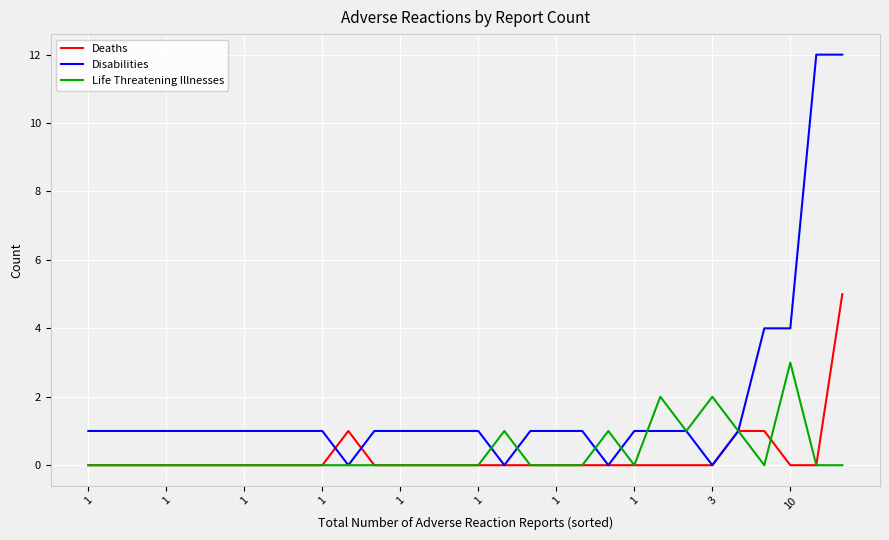

Is this an area chart (filled region under the line)?

No